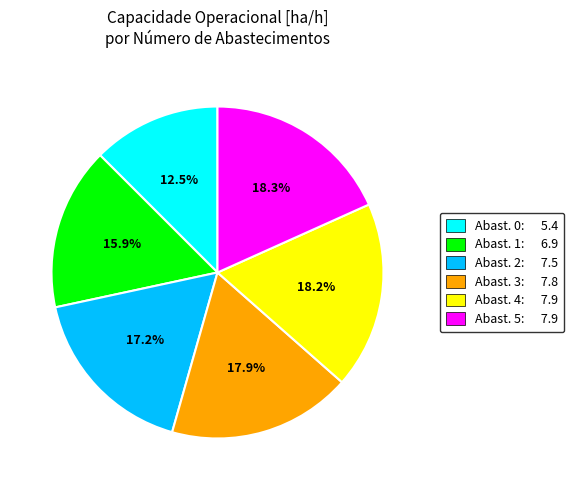

Is there a majority slice in this chart?

No